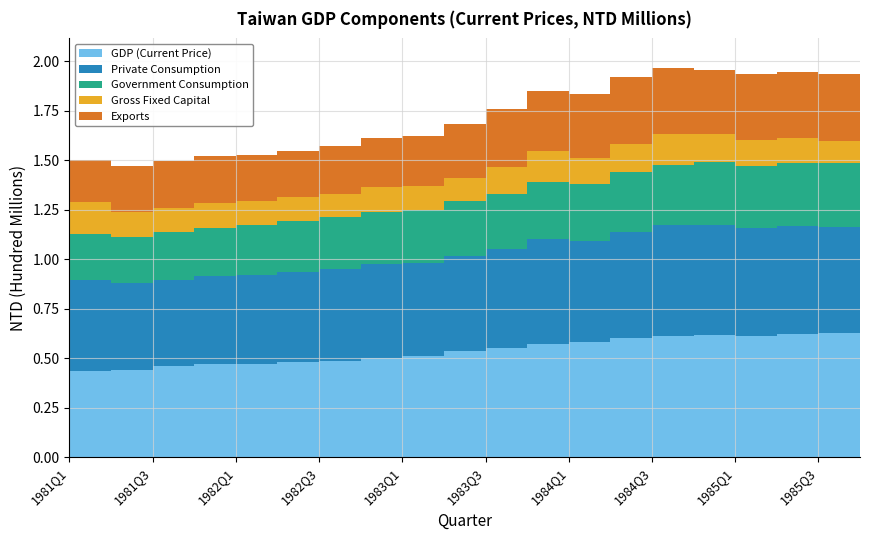

Reading right to left, transcribe all the data shown in this chart.

GDP (Current Price): 654006	626516	624094	612513	618621	611760	603715	580281	571840	549767	537073	509463	501634	488022	479190	472323	471845	459304	443111	436569
Private Consumption: 559115	537642	544848	545805	555740	559520	535289	510091	531133	502083	480325	473177	473902	461804	457408	450258	442920	435279	435289	461124
Government Consumption: 332073	322107	318969	314123	314855	306423	302767	291746	287454	279151	275706	268012	264657	261314	254294	249105	245401	243353	235093	228188
Gross Fixed Capital: 121106	111918	124322	131794	141020	152917	139003	129210	155983	136273	117137	121338	127195	118762	122370	121934	122905	118705	127576	163447
Exports: 348188	335445	331581	330984	327093	333182	338709	324665	303814	289233	274065	251673	243457	241405	233760	233849	239088	237525	232130	212177